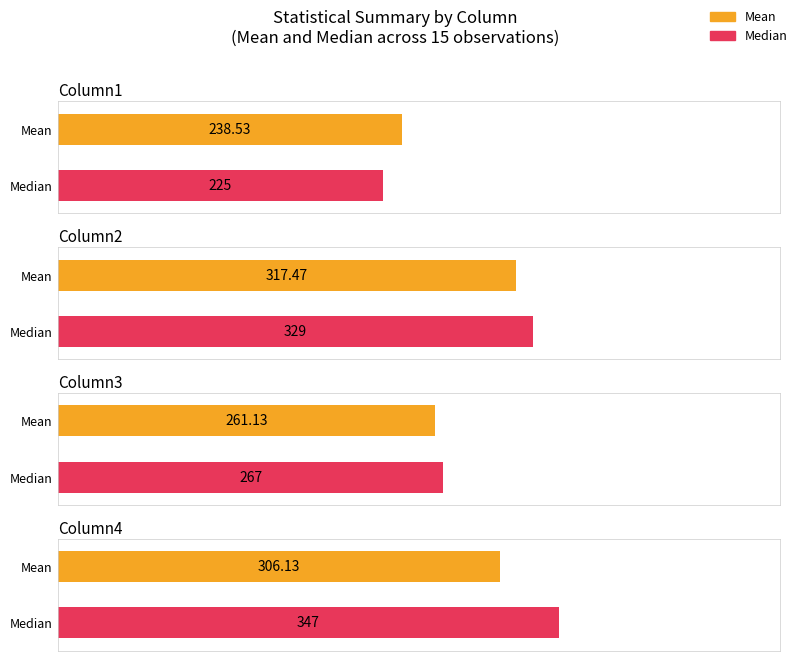

What is the label of the 4th bar from the right?

Mean